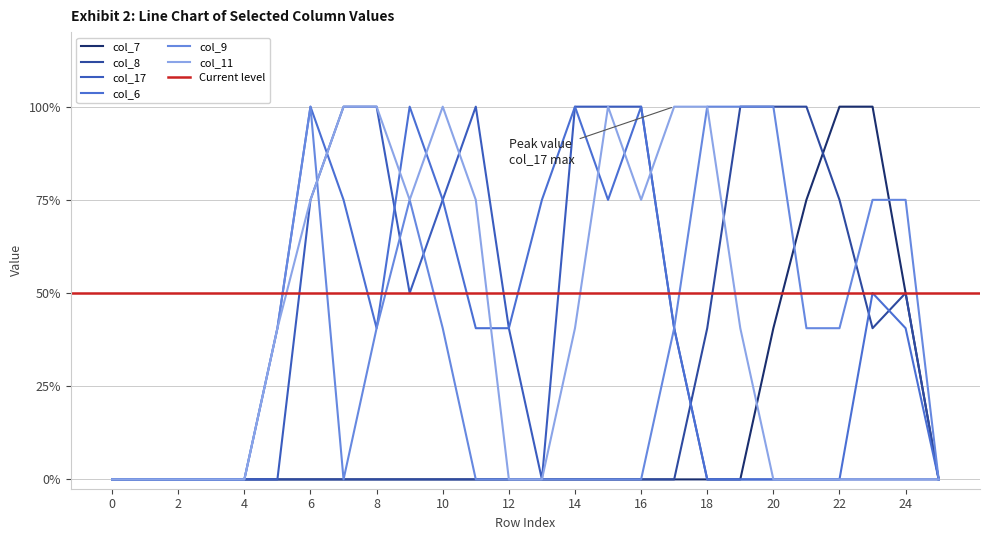

List the labels in order of col_8 value, smallest first.

0, 1, 2, 3, 4, 5, 6, 7, 8, 9, 10, 11, 12, 13, 14, 15, 16, 17, 25, 18, 23, 24, 22, 19, 20, 21